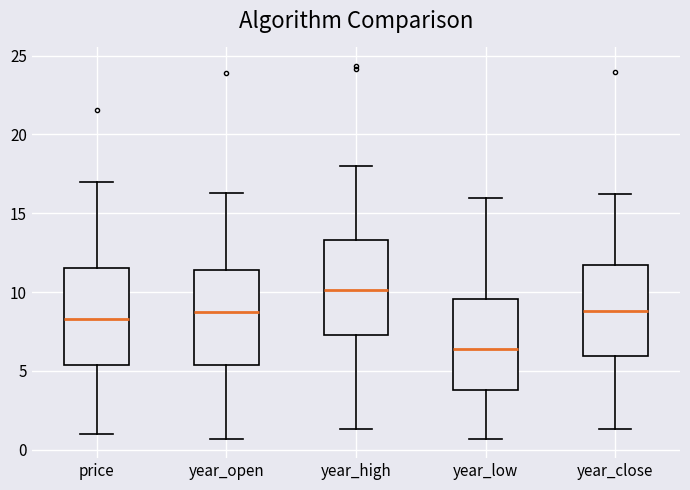

Which box has the lowest median line?

year_low